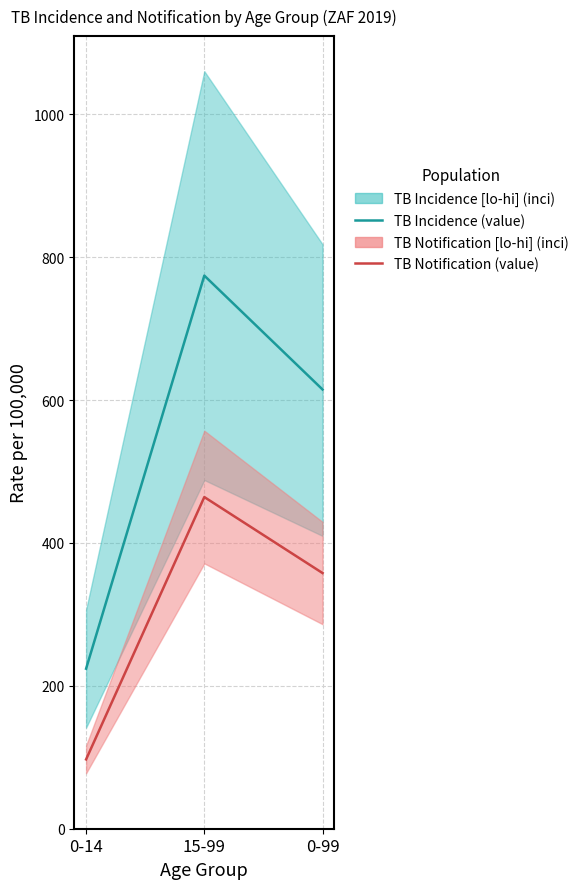

What position from the right is 0-14?

3